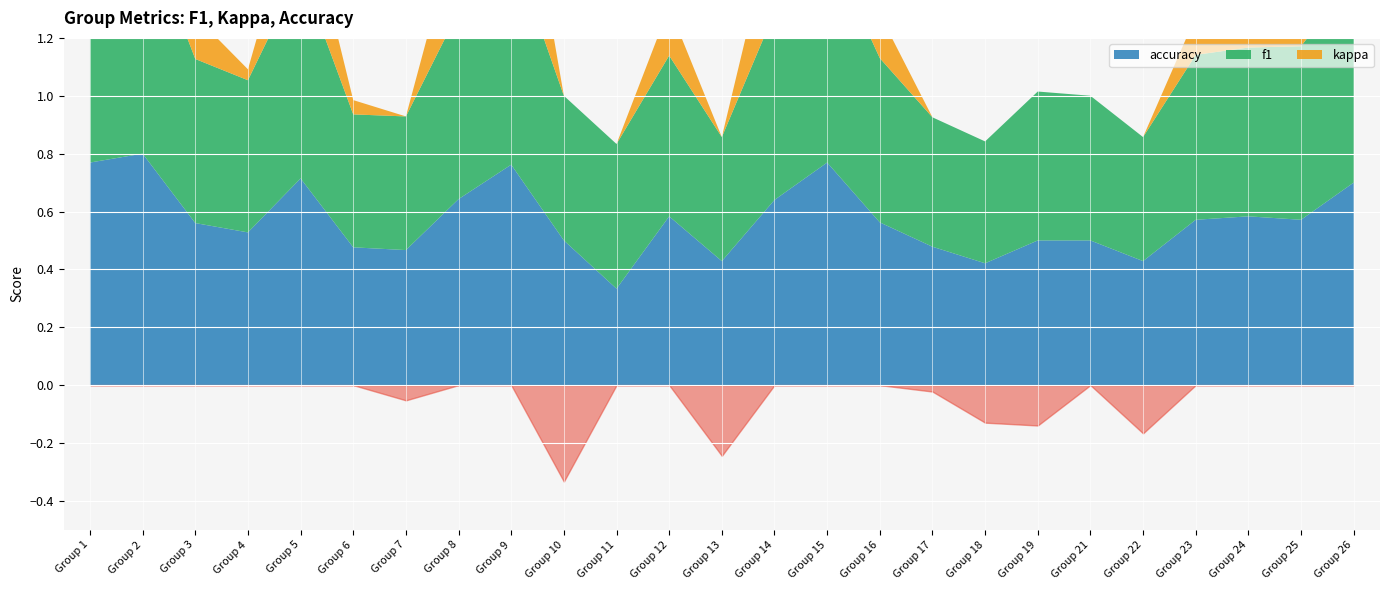

What are all the series names shown in the legend?

f1, kappa, accuracy